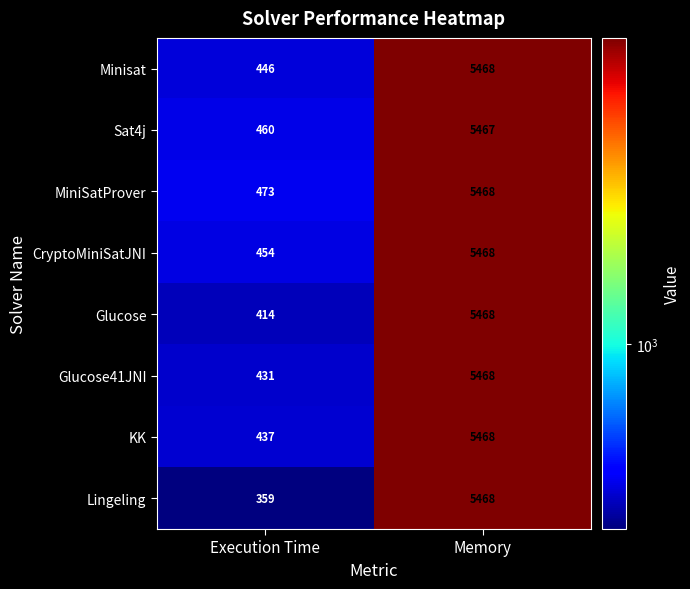

List the labels in order of MiniSatProver value, largest first.

Memory, Execution Time